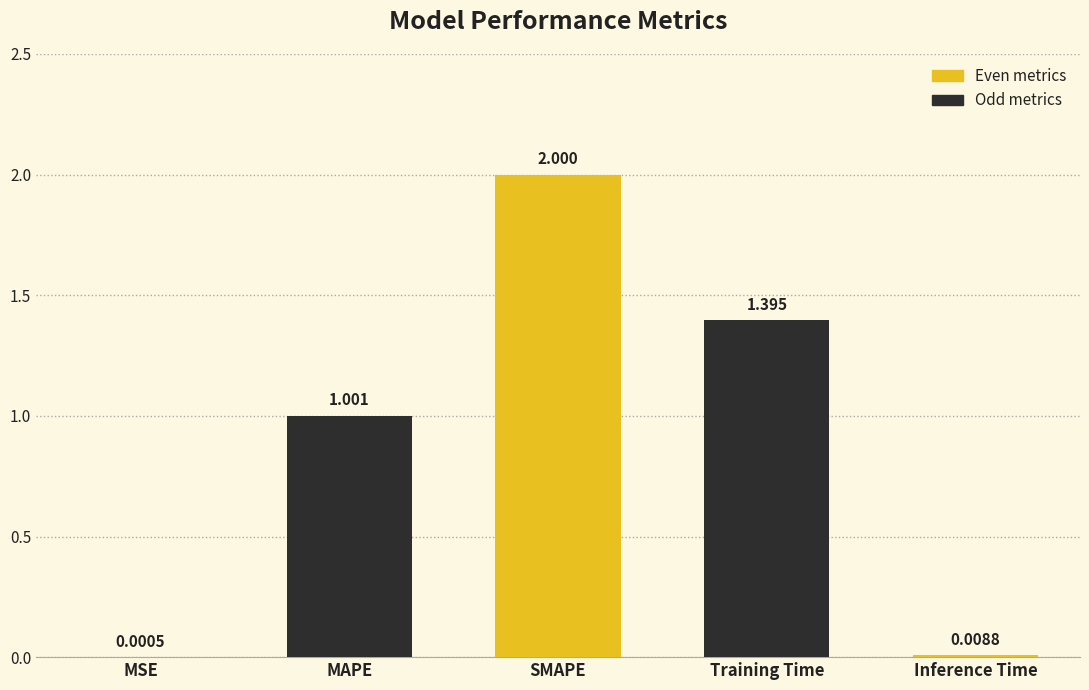

Rank the categories by value from highest to lowest.

SMAPE, Training Time, MAPE, Inference Time, MSE